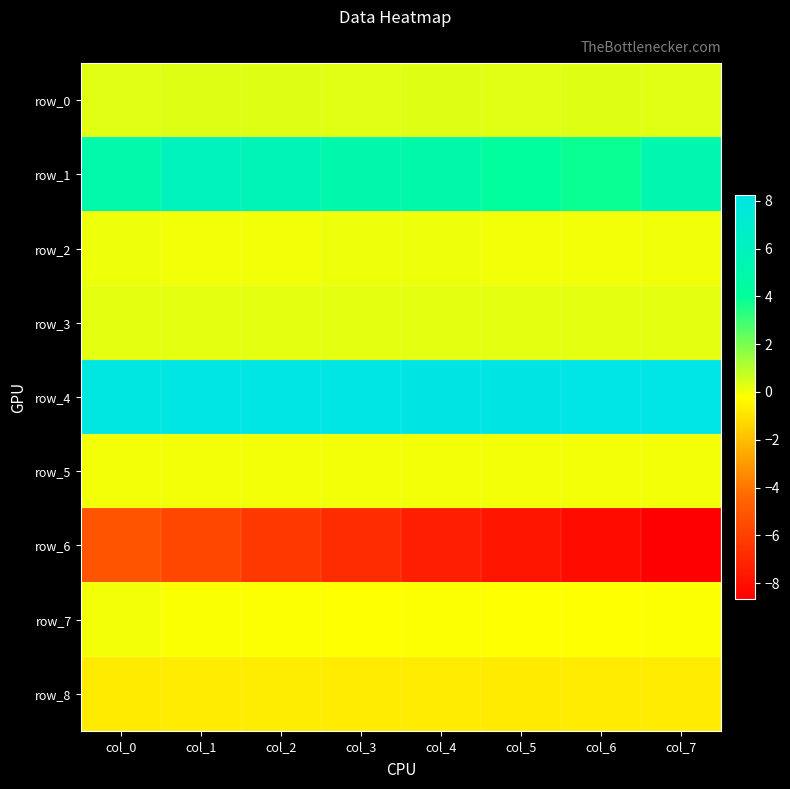

List the labels in order of row_3 value, smallest first.

col_7, col_0, col_6, col_5, col_4, col_1, col_2, col_3